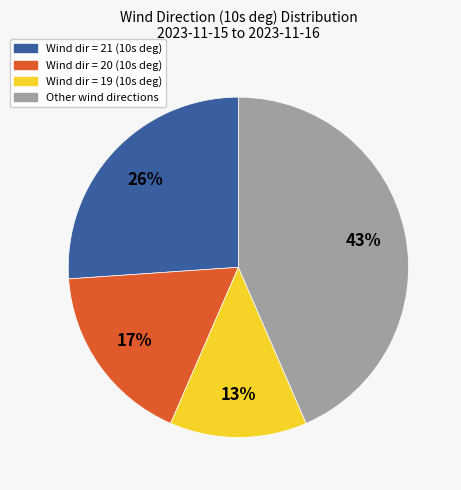

To the nearest percent, what is the average slice percentage?

25%